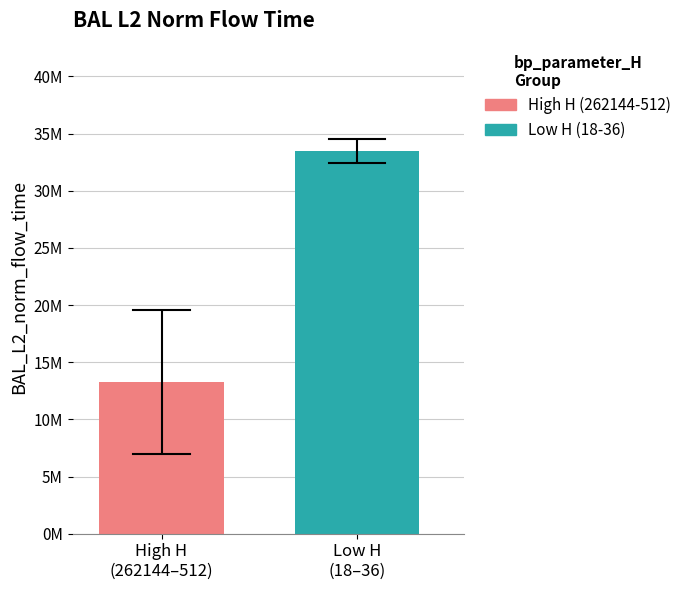

Does the chart contain any negative values?

No